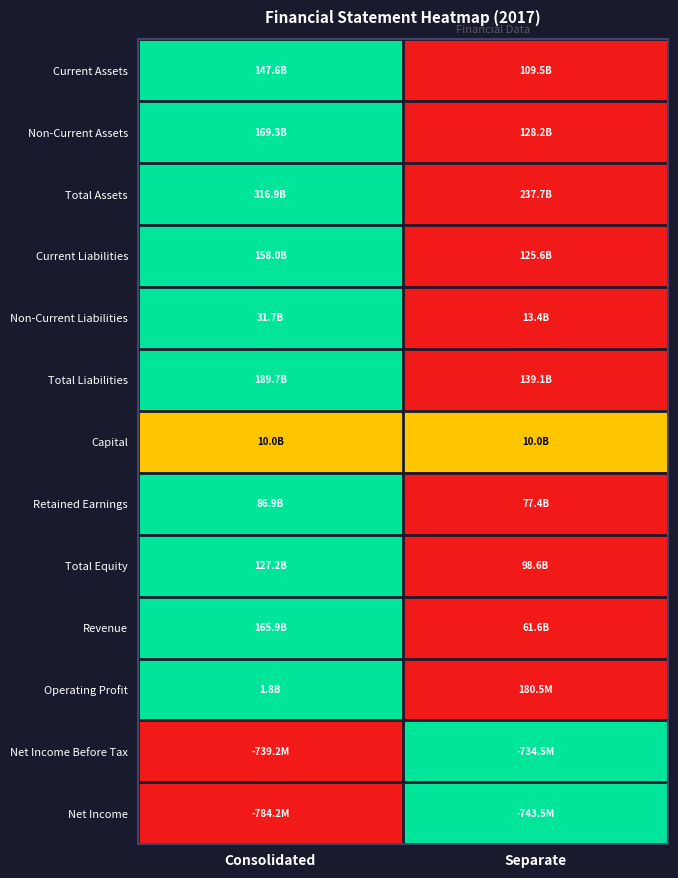

At how many categories does at least one series exceed 0?

2